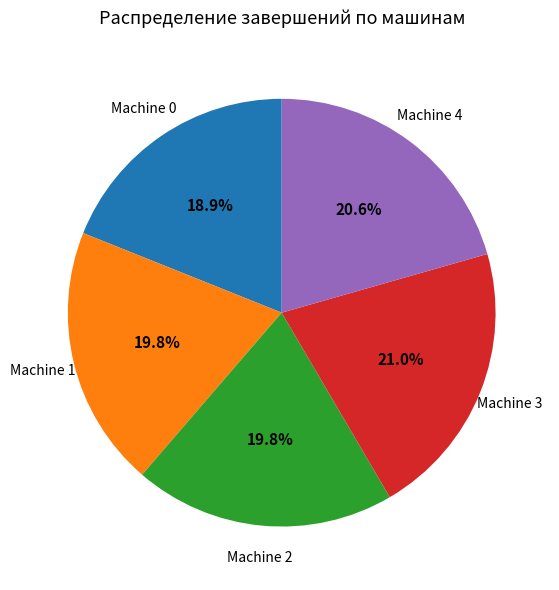

What is the smallest slice in the pie chart?

Machine 0